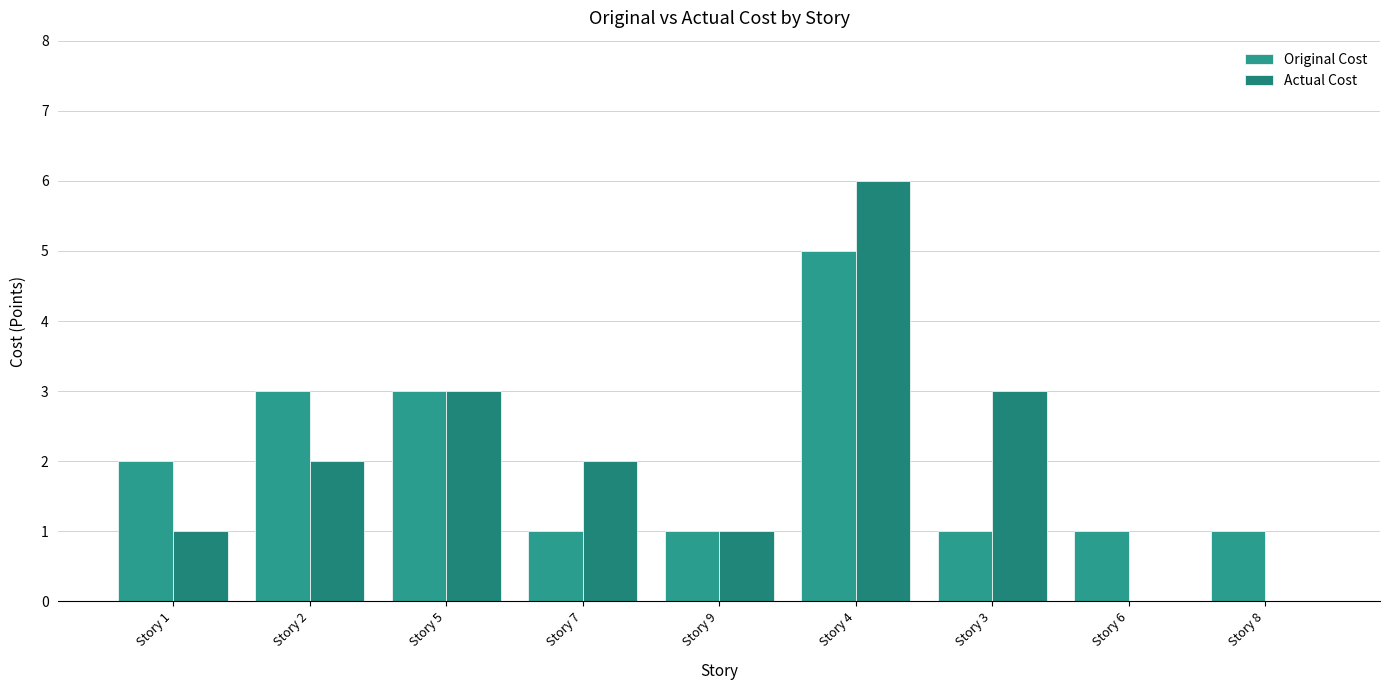

What is the greatest value displayed?

6